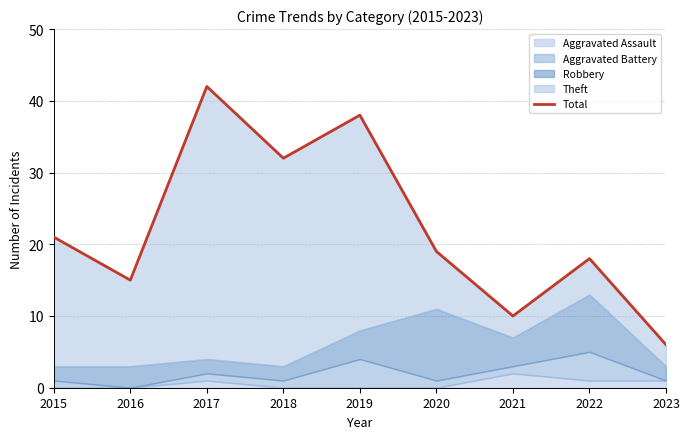

What is the average value?

22